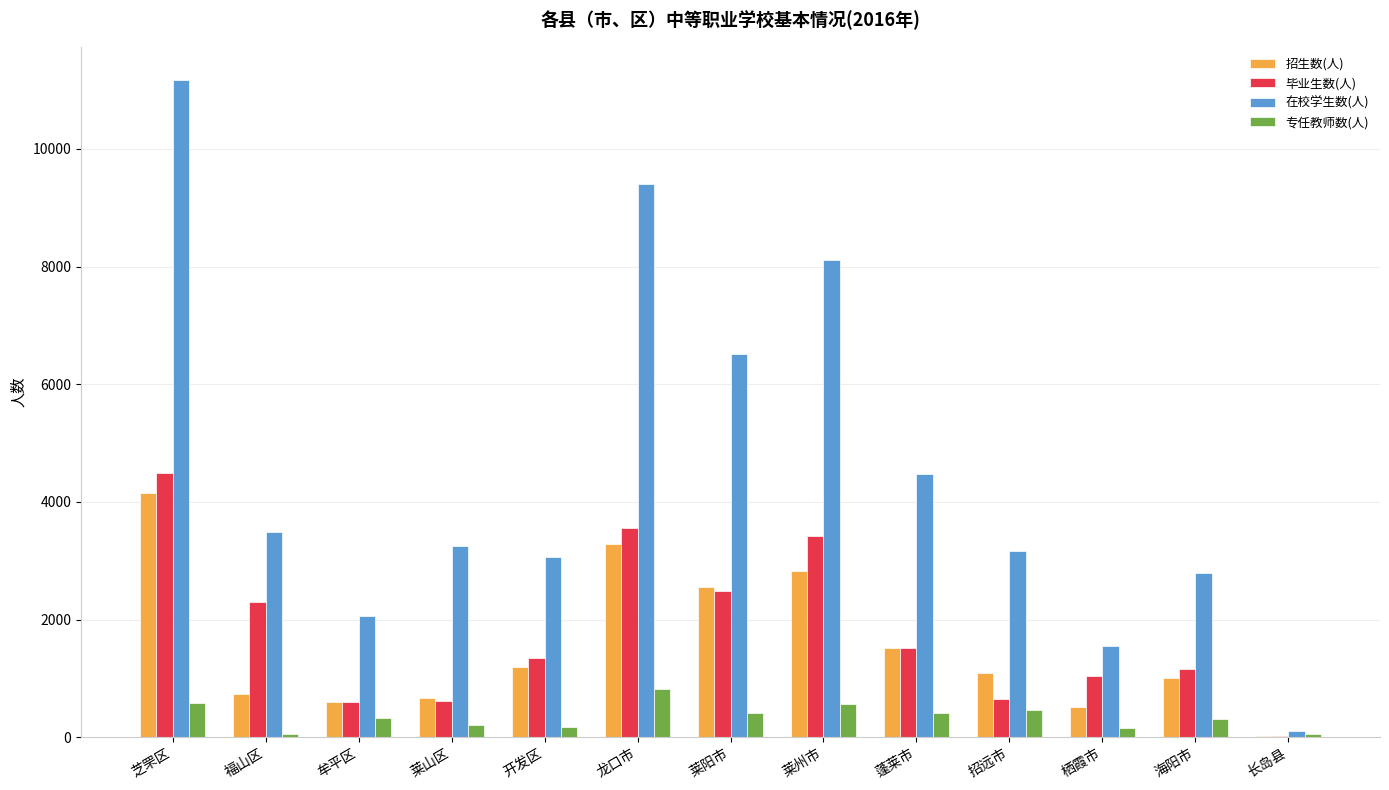

Between 芝罘区 and 莱山区, which series saw the biggest shift?

在校学生数(人)